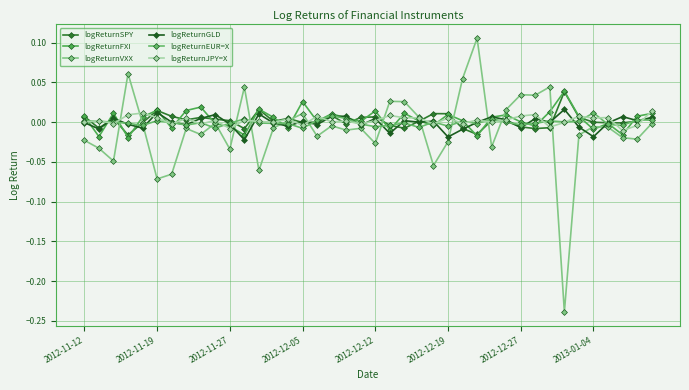

Does the chart display data point markers on the line(s)?

Yes